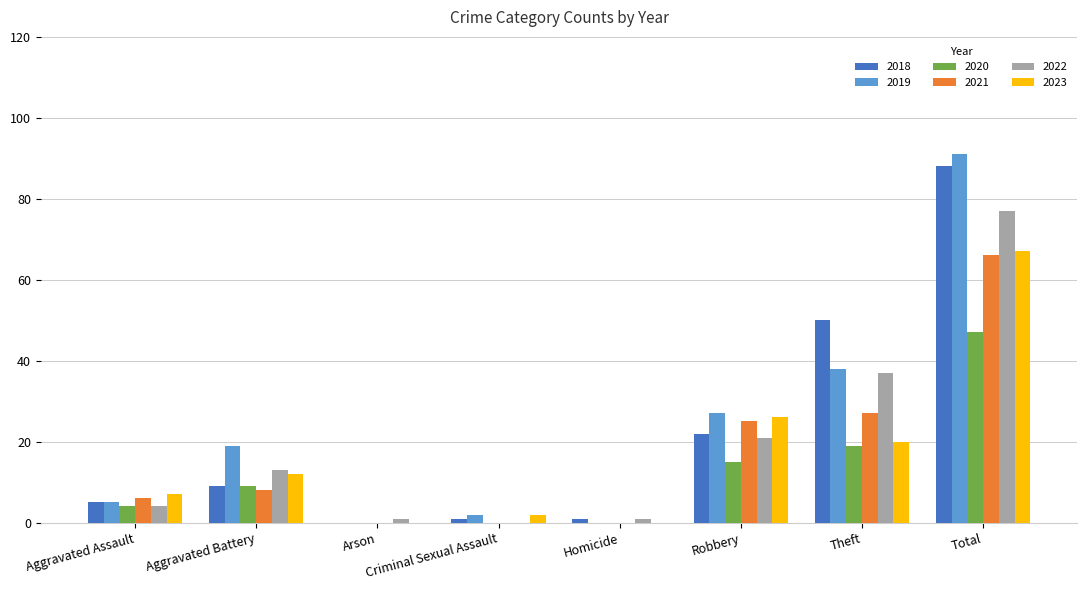

At which category is the sum across all series the highest?

Total